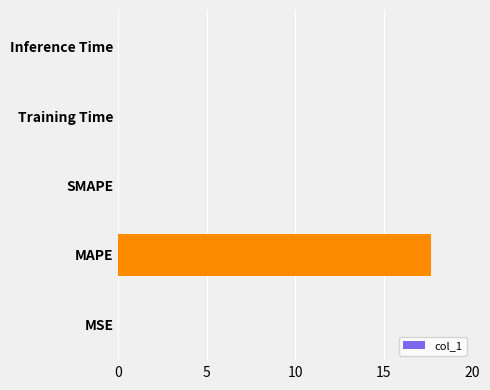

Read the value at MAPE.

17.7